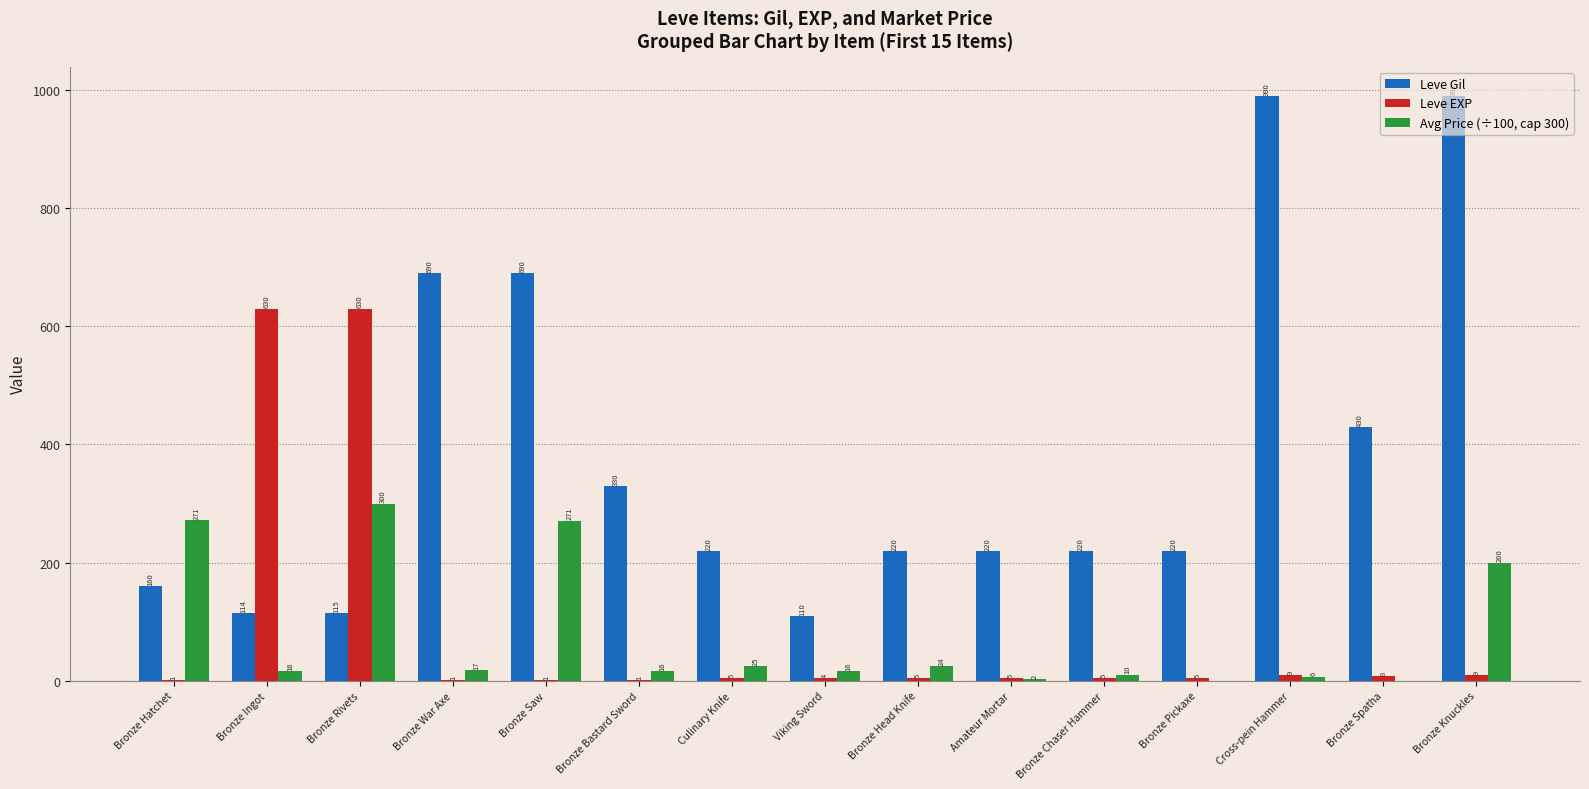

Is the value of Avg Price (÷100, cap 300) at Culinary Knife greater than the value of Leve EXP at Cross-pein Hammer?

Yes